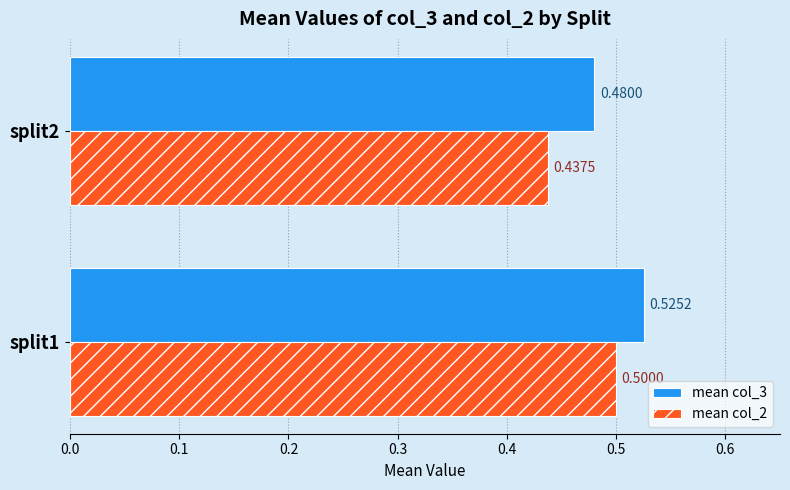

What is the sum of the mean col_3 values at split2 and split1?

1.0